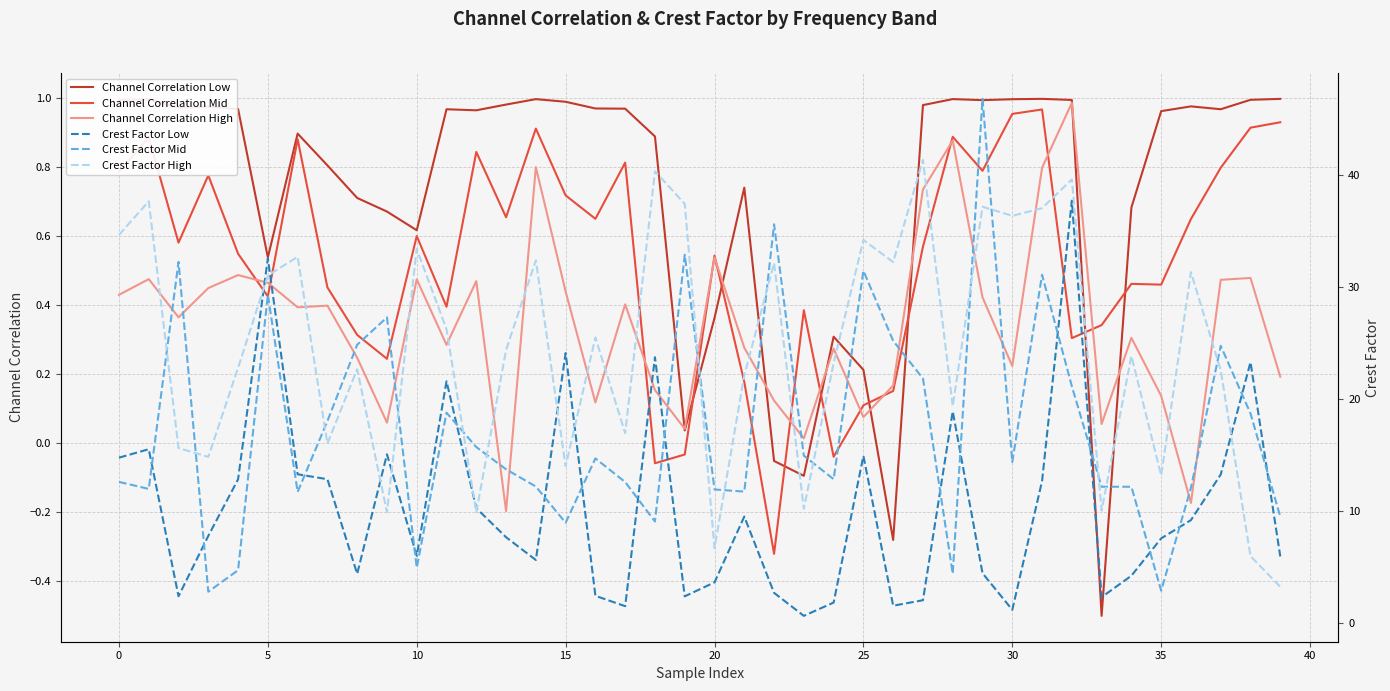

How many lines are shown in the chart?

6